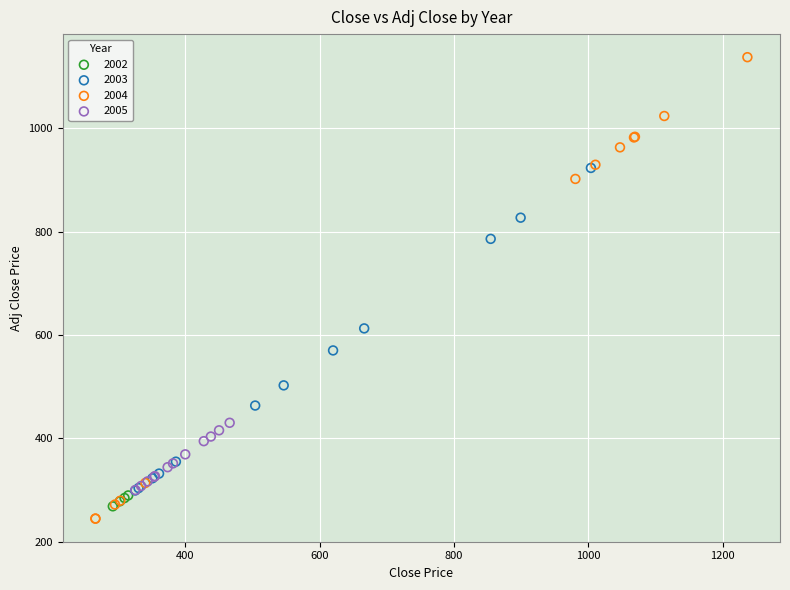

Which series contains the highest Y value?

2004